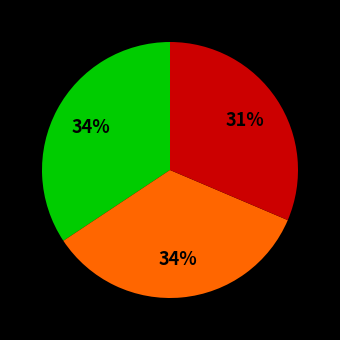

Is there a majority slice in this chart?

No